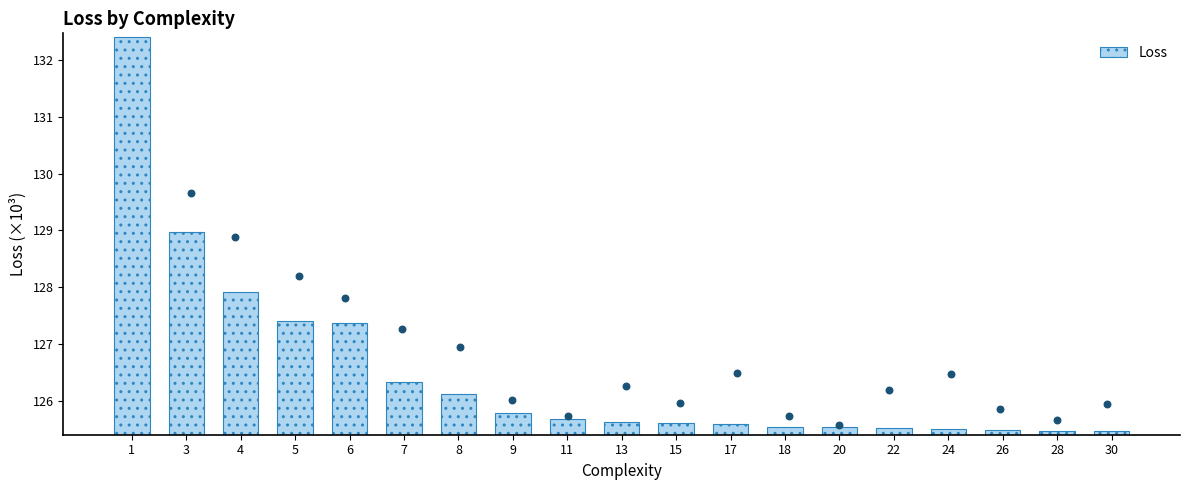

What is the change in value from 4 to 30?

-2.4